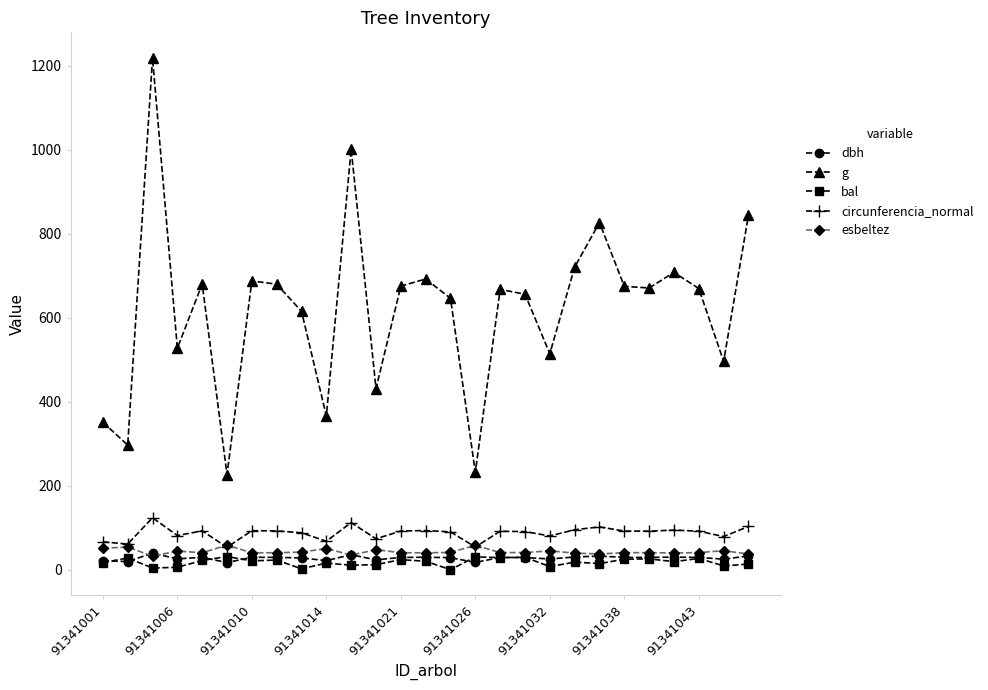

True or false: bal and circunferencia_normal intersect in this chart.

False